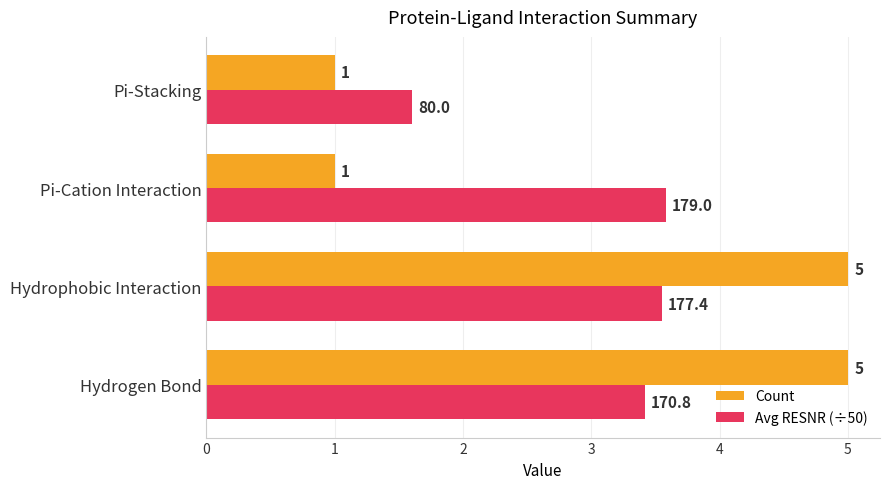

What is the sum of all Count values?

12.0